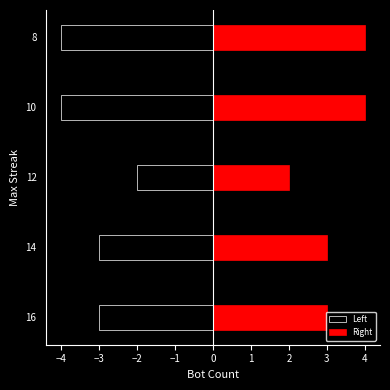

True or false: Right has a value of 5 at 16.

False